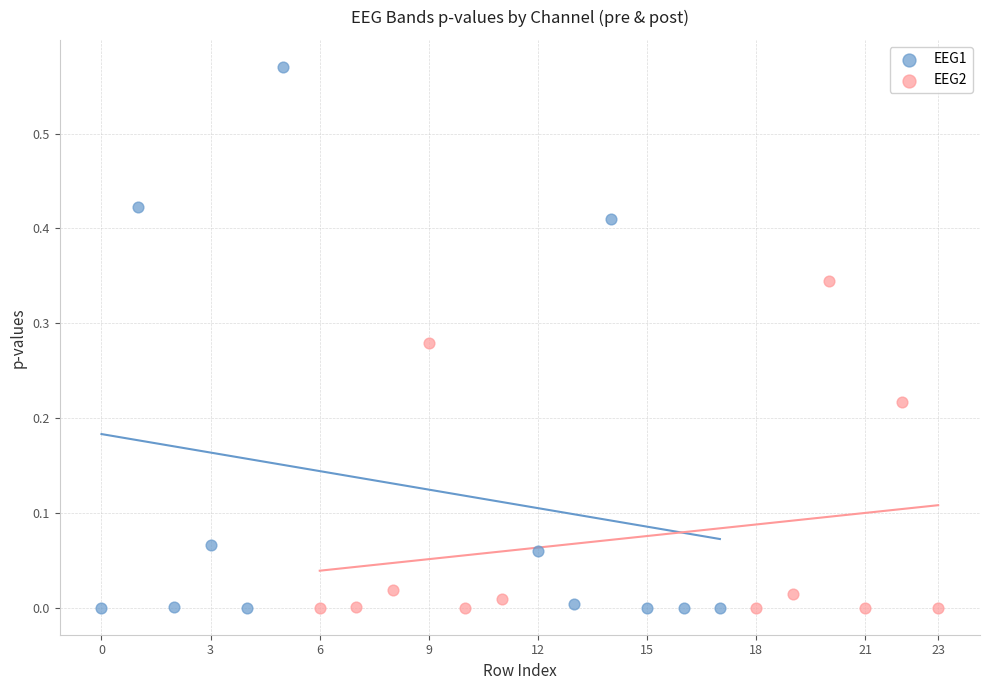

Which series contains the highest Y value?

EEG1